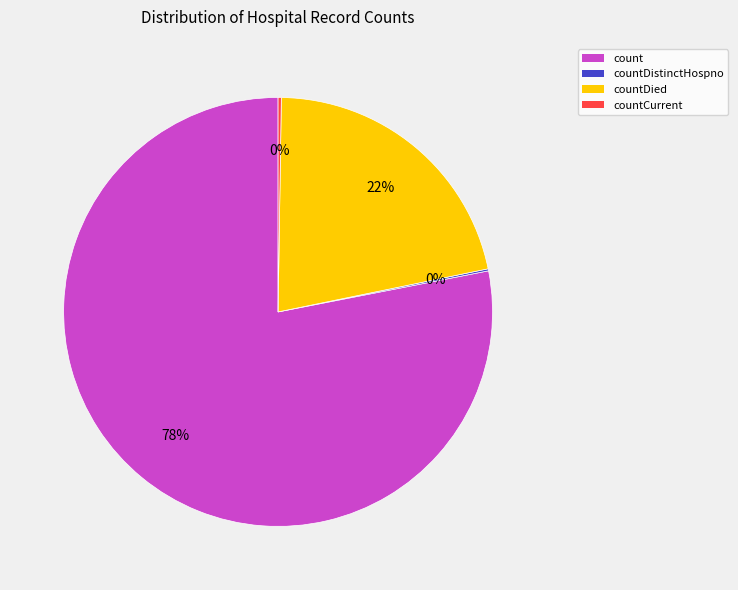

To the nearest percent, what is the difference between the largest and smallest slice percentages?

78%